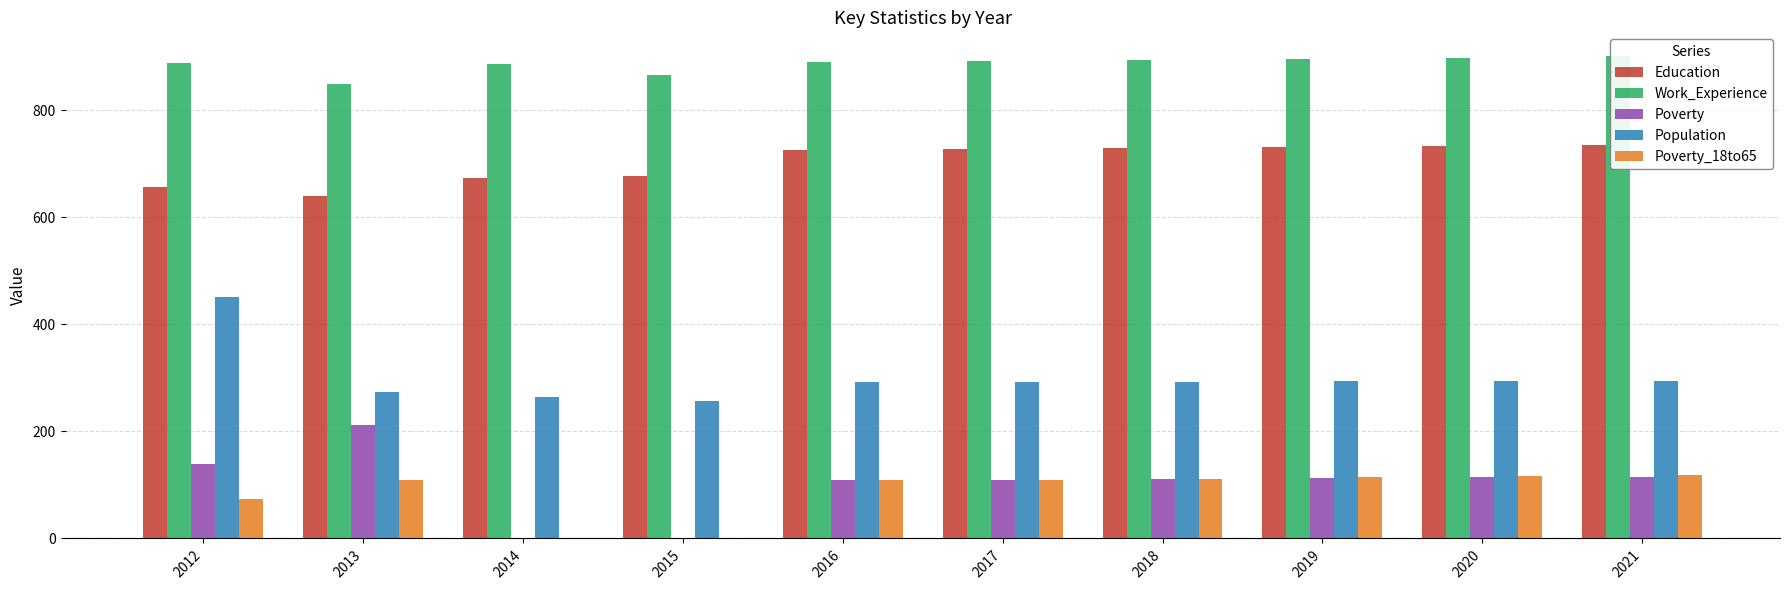

What is the total value across all series at 2017?

2133